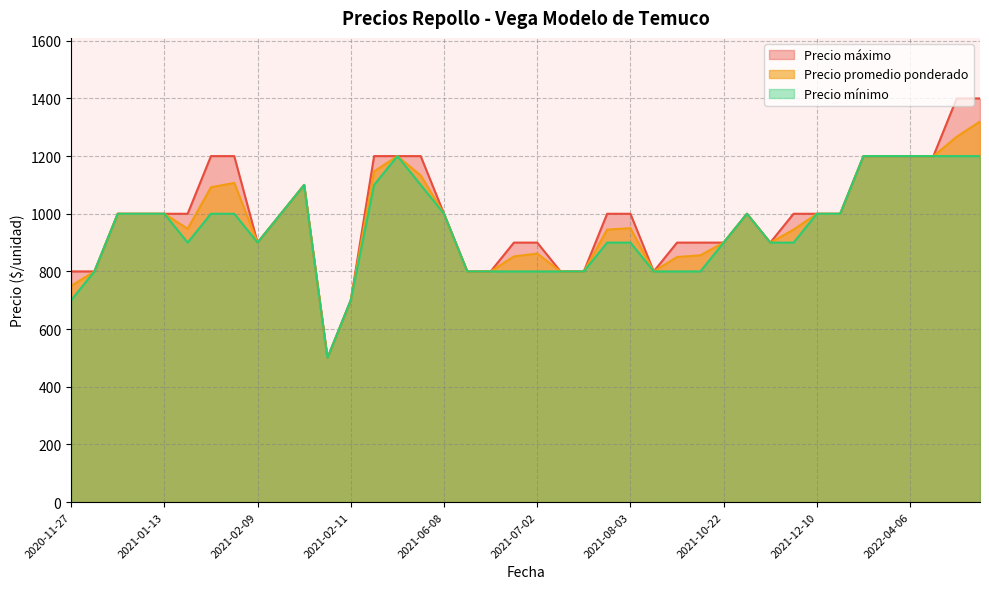

What is the minimum value shown in the chart?

500